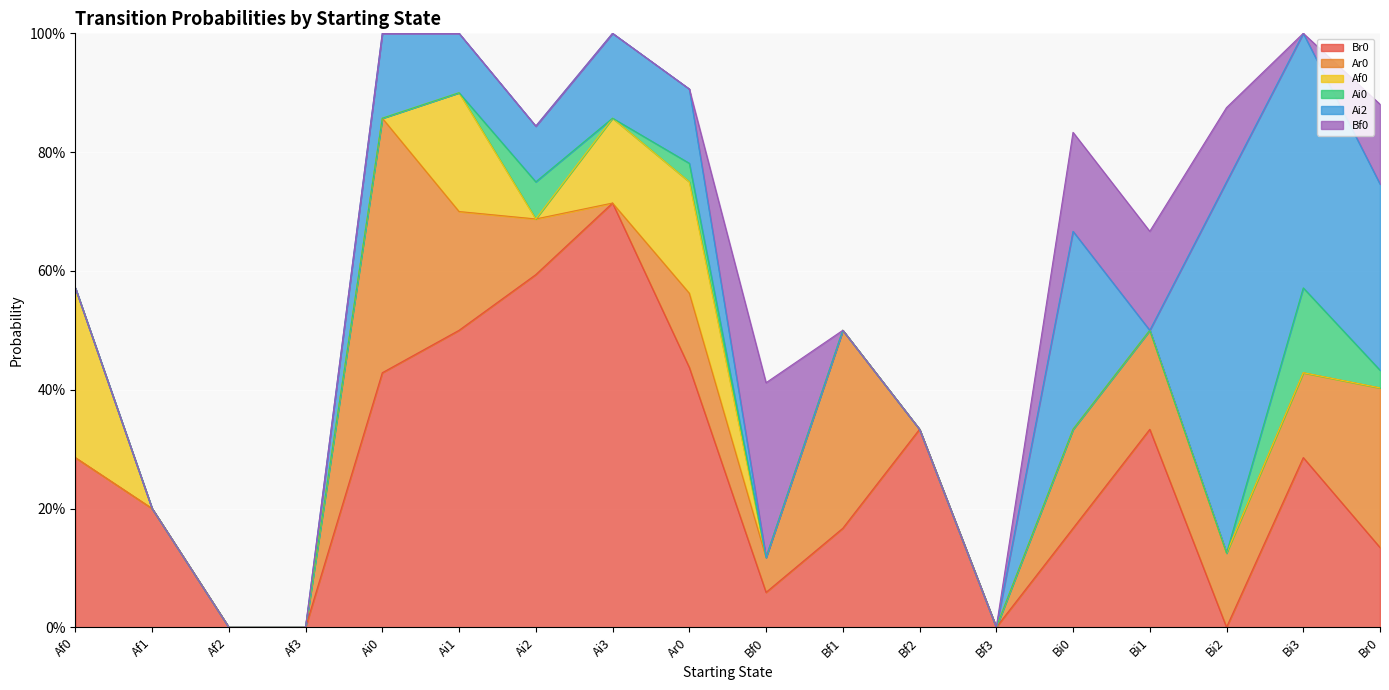

Between which two adjacent categories do Ar0 and Af0 first intersect?

Ai2 and Ai3